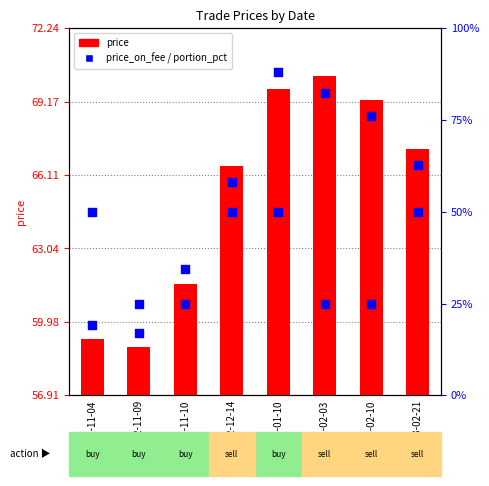

Is the value of portion_pct at 2023-02-10 greater than the value of price at 2023-02-03?

No